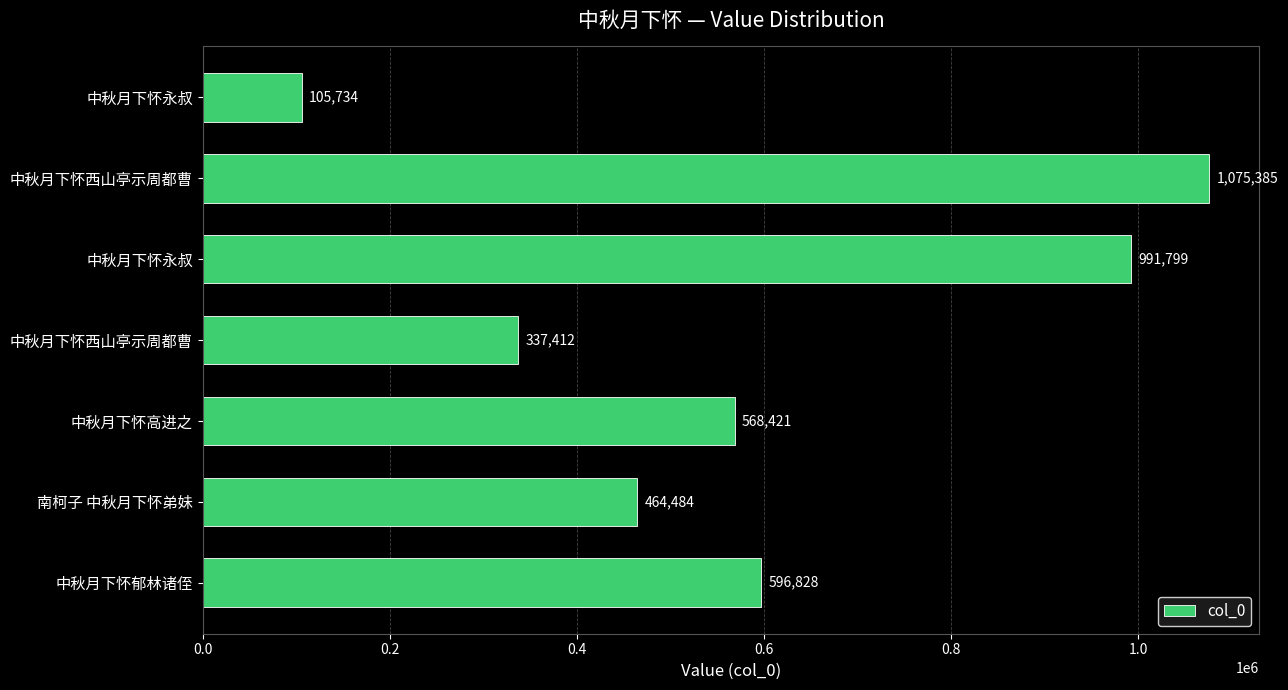

How many data points does each series have?

7